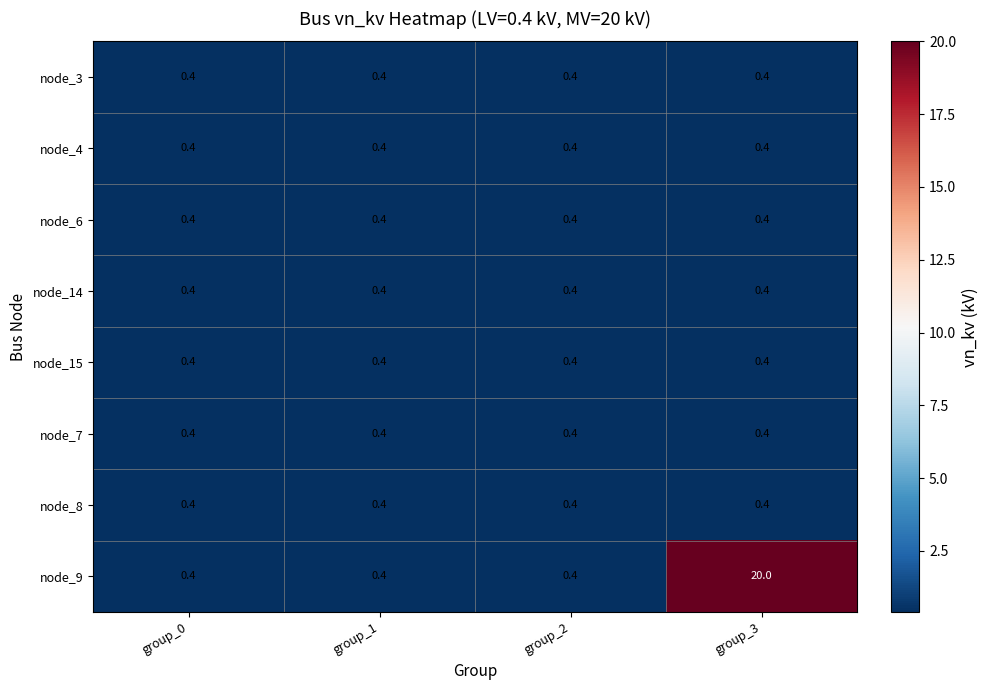

What is the difference between the highest and lowest values at group_3?

19.6